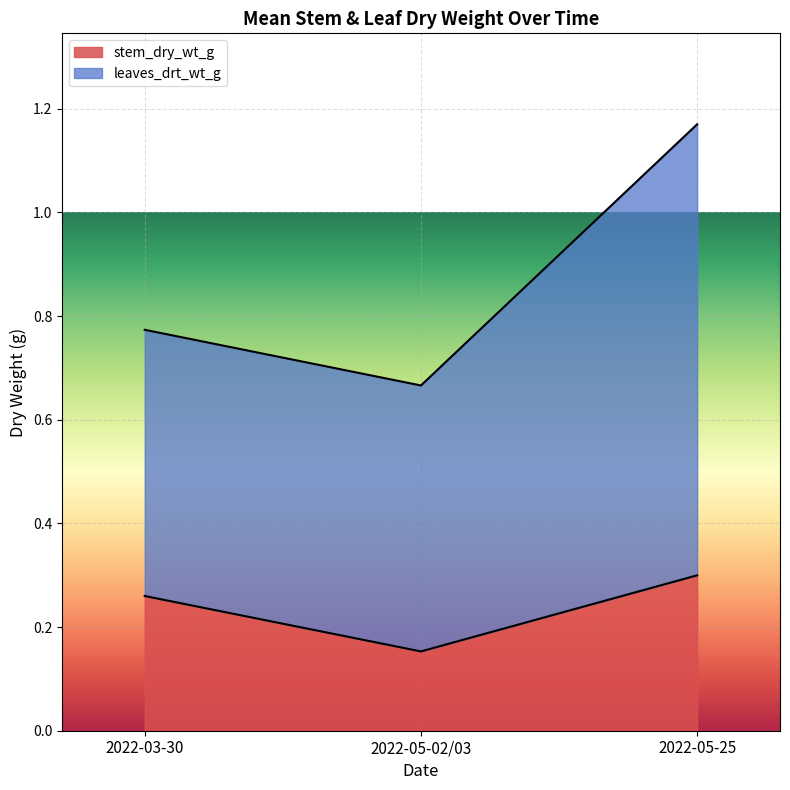

Is the value of leaves_drt_wt_g at 24 greater than the value of stem_dry_wt_g at 3?

Yes